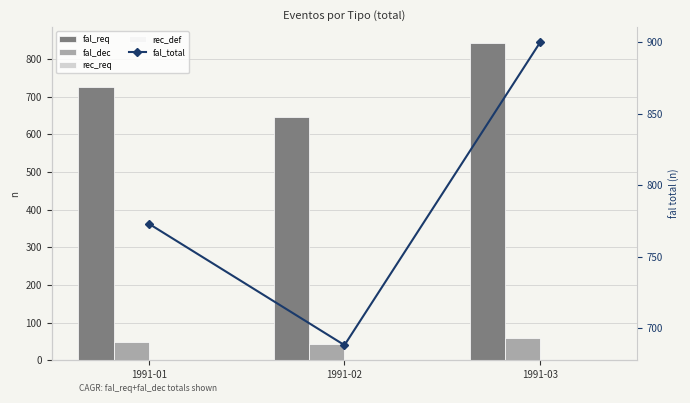

Between 1991-03 and 1991-02, which is larger?

1991-03